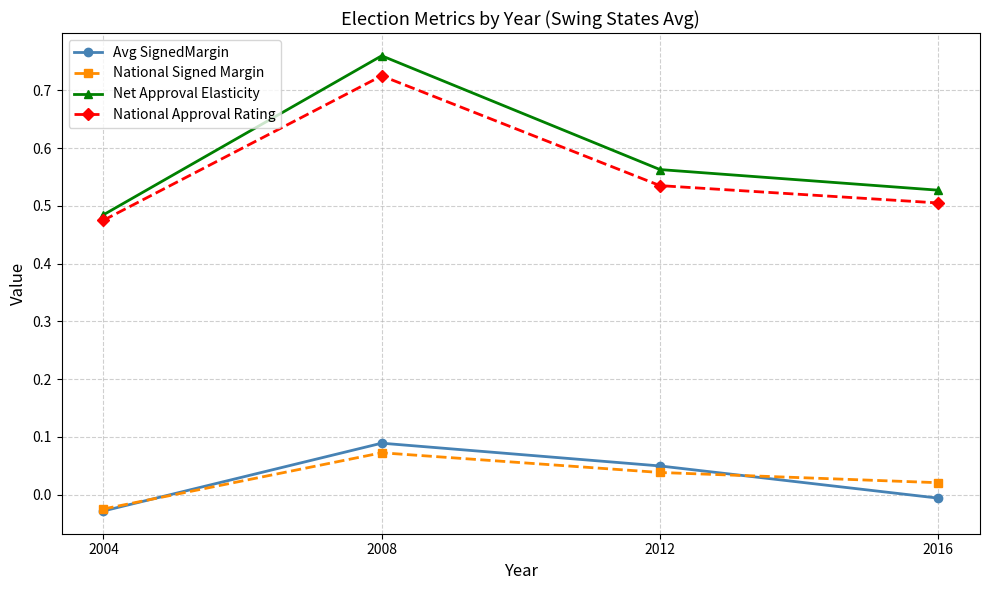

Which series changed the most between 2004 and 2008?

Net Approval Elasticity